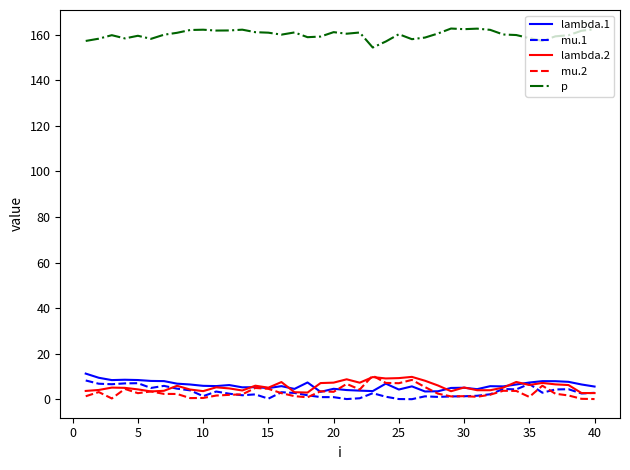

What is the highest value of the lambda.1 series?

11.3